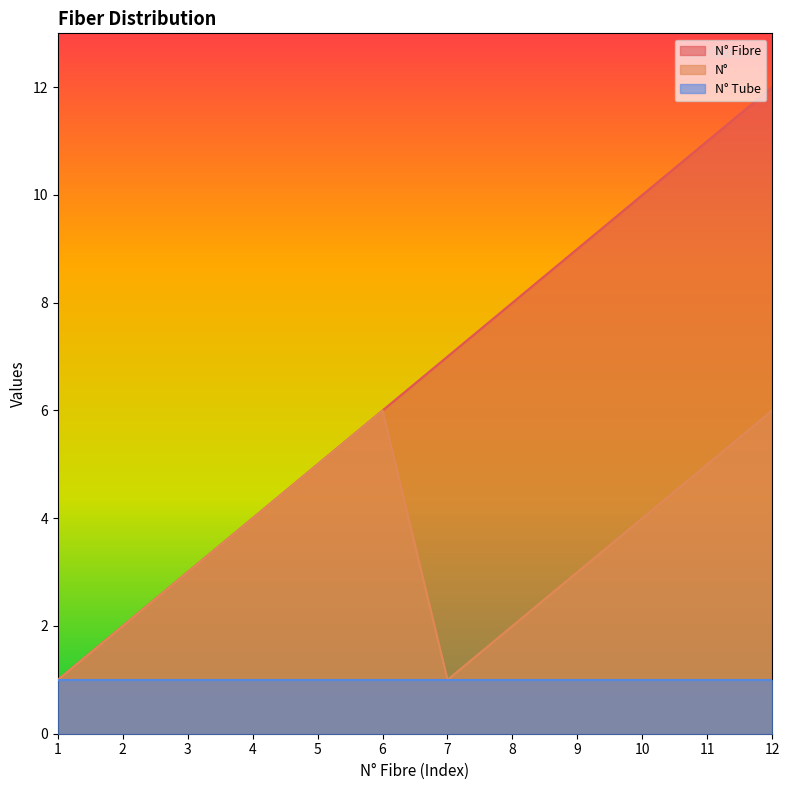

Count the N° values in the range 2 to 5.

8